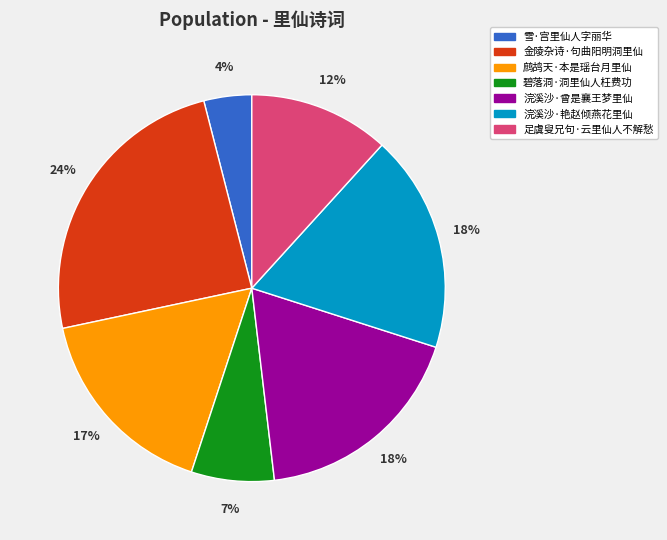

Which category has the smallest portion of the pie?

雪·宫里仙人字丽华